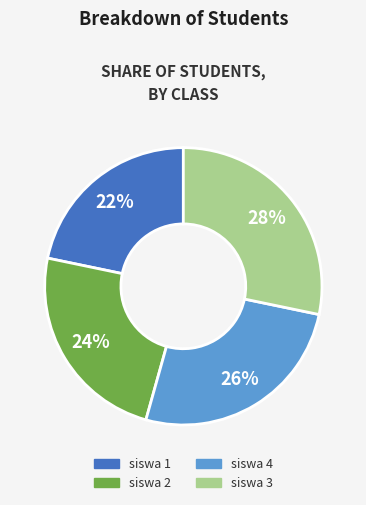

What is the smallest slice in the pie chart?

siswa 1